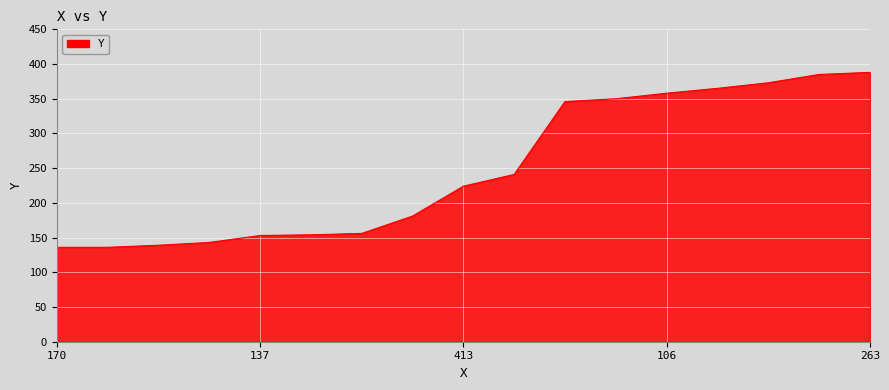

How many series are shown in this chart?

1